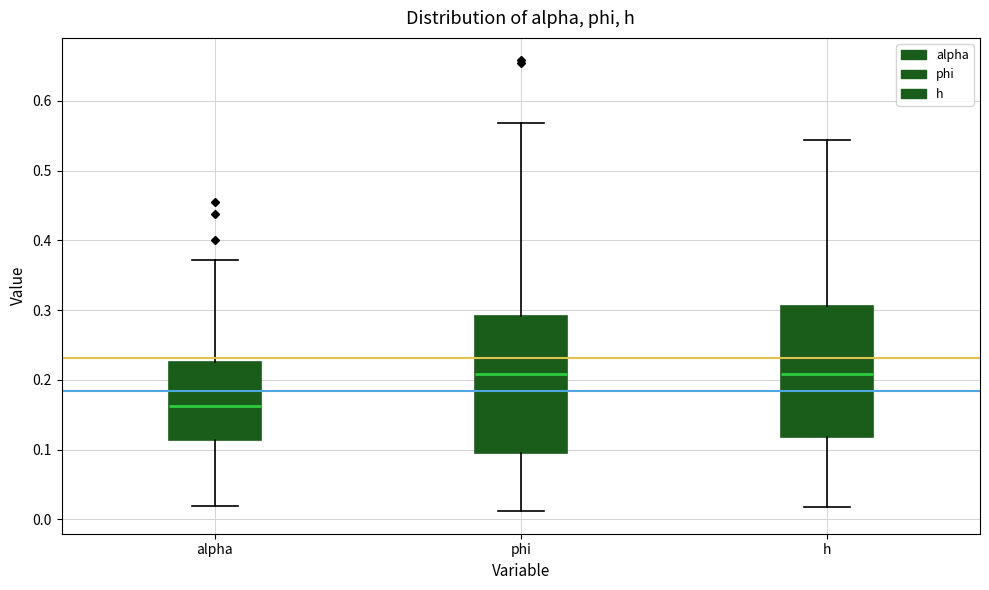

Reading left to right, read every box against the y-axis: the position of its median line, the range the box covers, and the ends of its whiskers. The values are not printed on the chart, so give them approximately, as read against the axis.

alpha: median 0.16, box 0.11 to 0.23, whiskers 0.02 to 0.37
phi: median 0.21, box 0.10 to 0.29, whiskers 0.01 to 0.57
h: median 0.21, box 0.12 to 0.31, whiskers 0.02 to 0.54